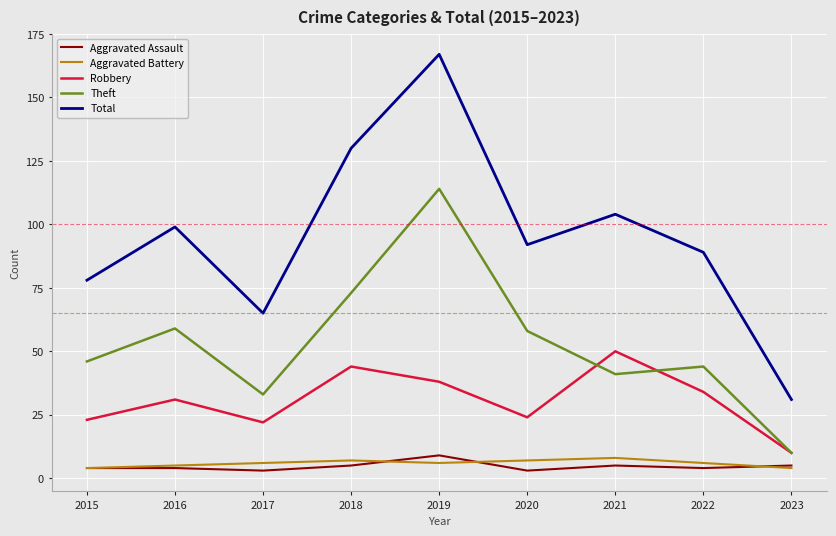

What is the highest value of the Total series?

167